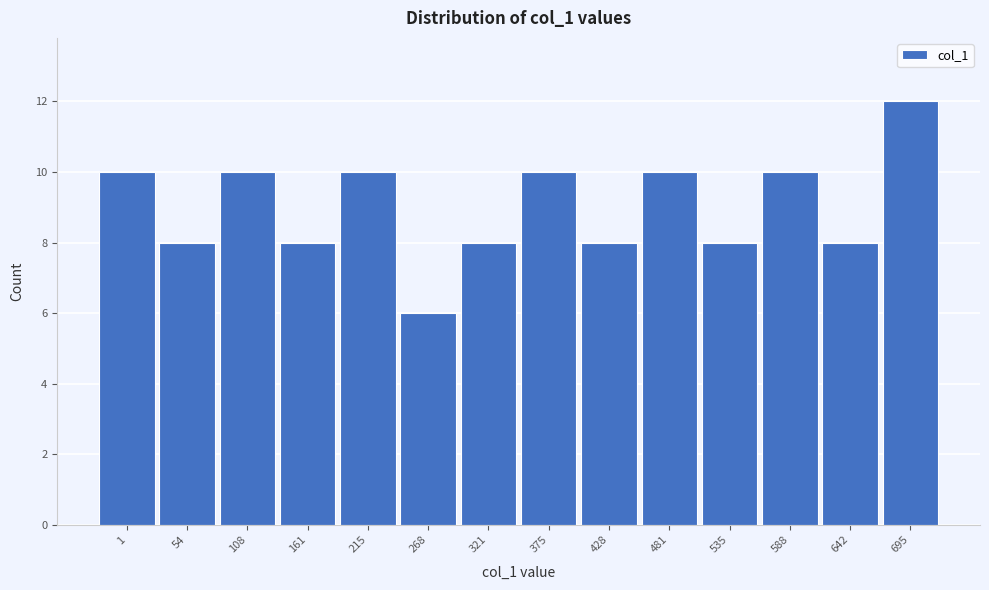

Reading left to right, list all the values displayed in this chart.

1=10	54=8	108=10	161=8	215=10	268=6	321=8	375=10	428=8	481=10	535=8	588=10	642=8	695=12